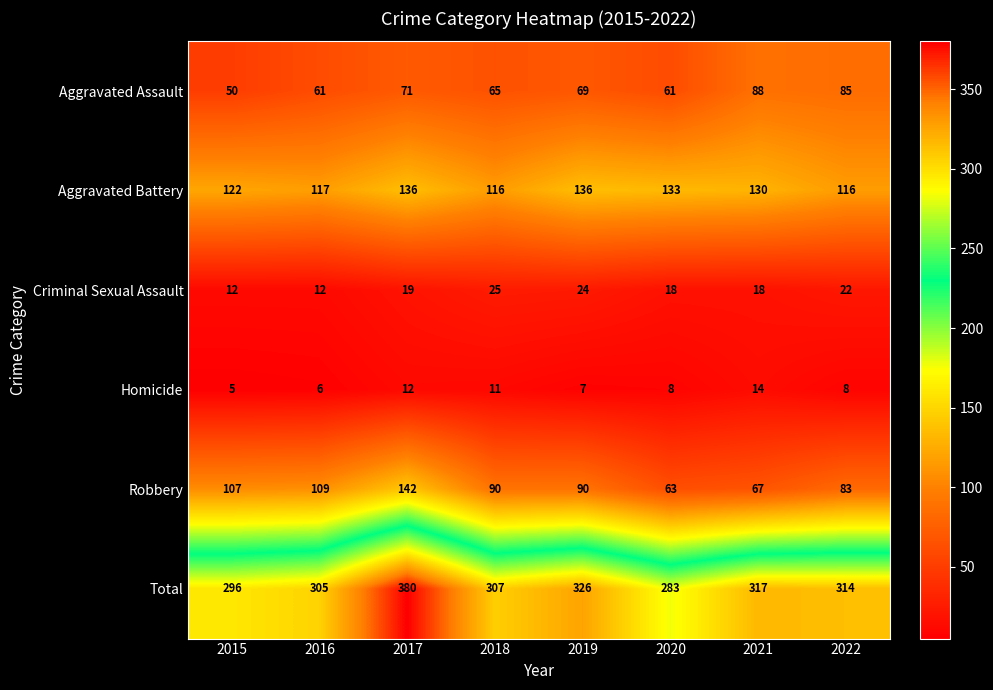

Is it true that Aggravated Assault equals 118 at 2021?

False